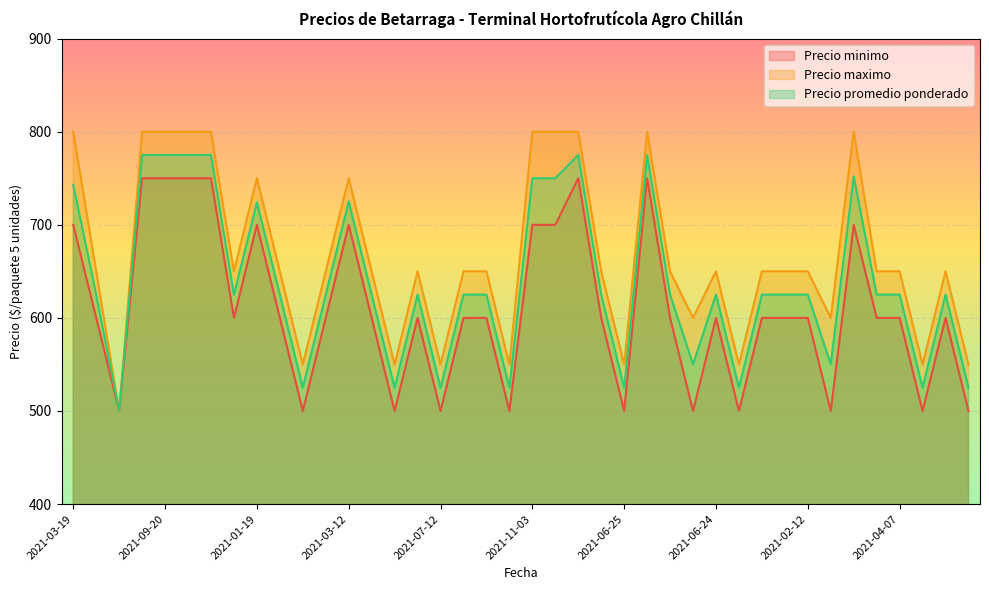

What is the difference between the second highest and minimum values in the Precio minimo series?

250